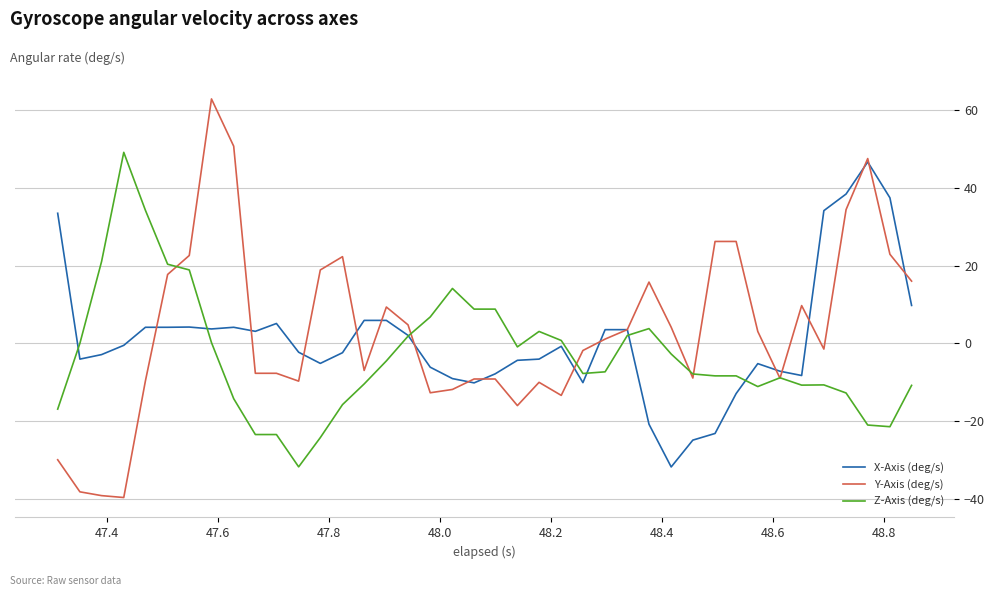

What is the minimum value for X-Axis (deg/s)?

-31.7